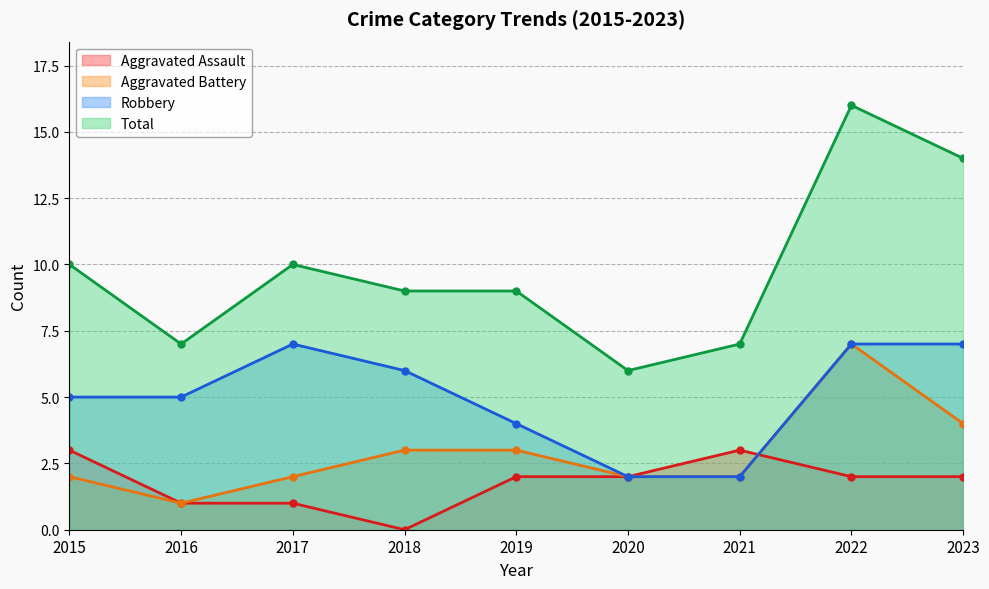

Read the Total value at 2017, to the nearest 10.

10